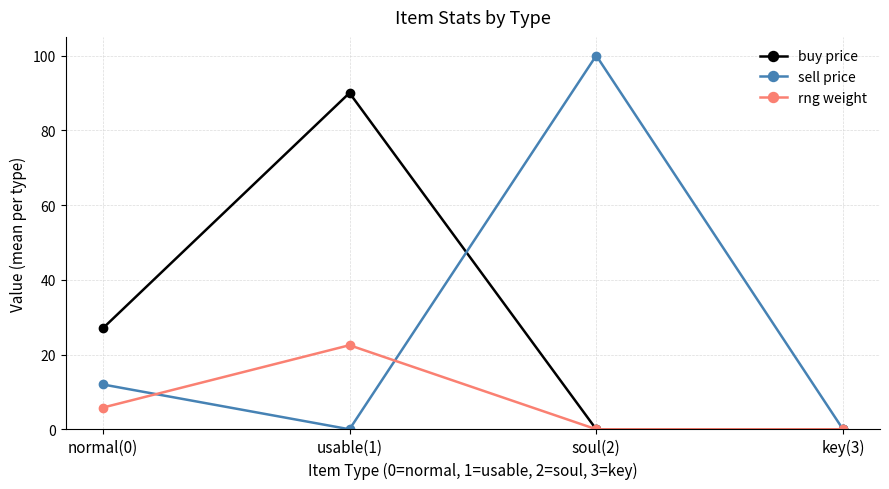

How many data points in sell price are less than 12?

2